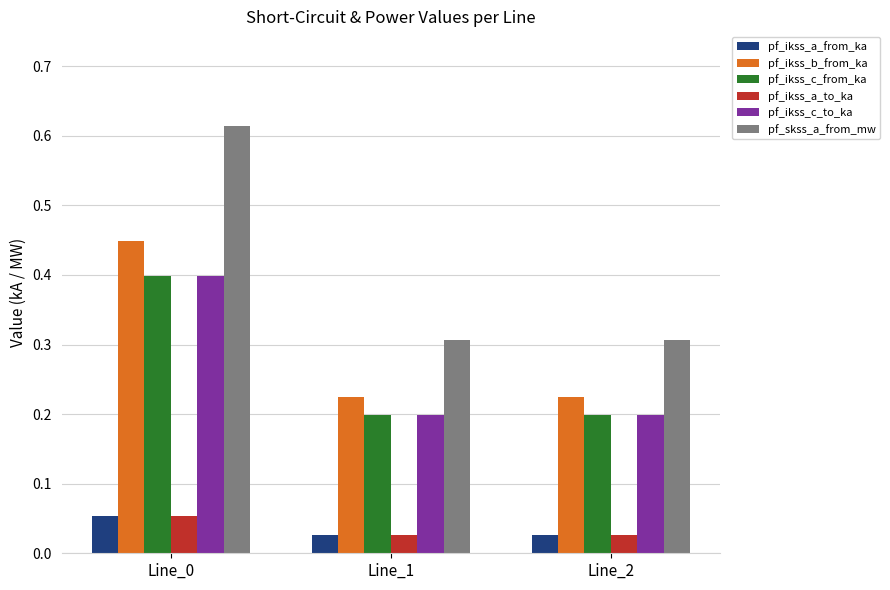

Which series has the largest total across all categories?

pf_skss_a_from_mw